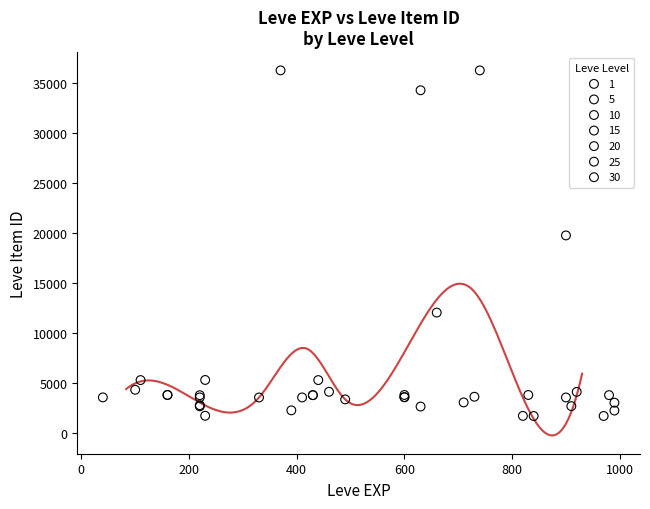

What are all the series names shown in the legend?

1, 5, 10, 15, 20, 25, 30